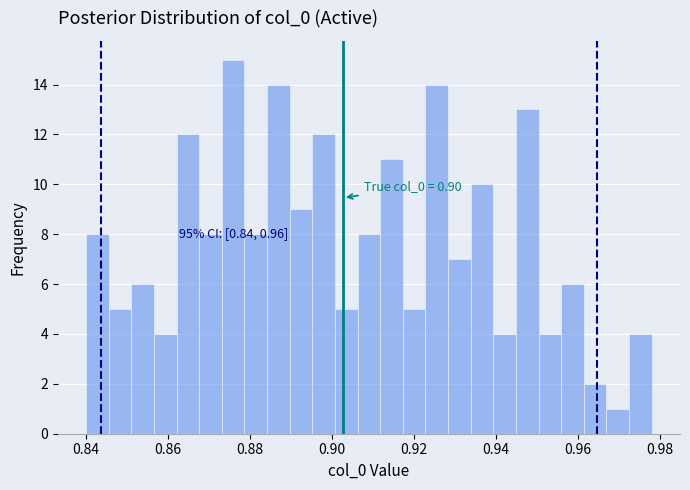

Around what value on the x-axis is the tallest bar? Give the approximate position of its centre, as read against the axis.

0.876